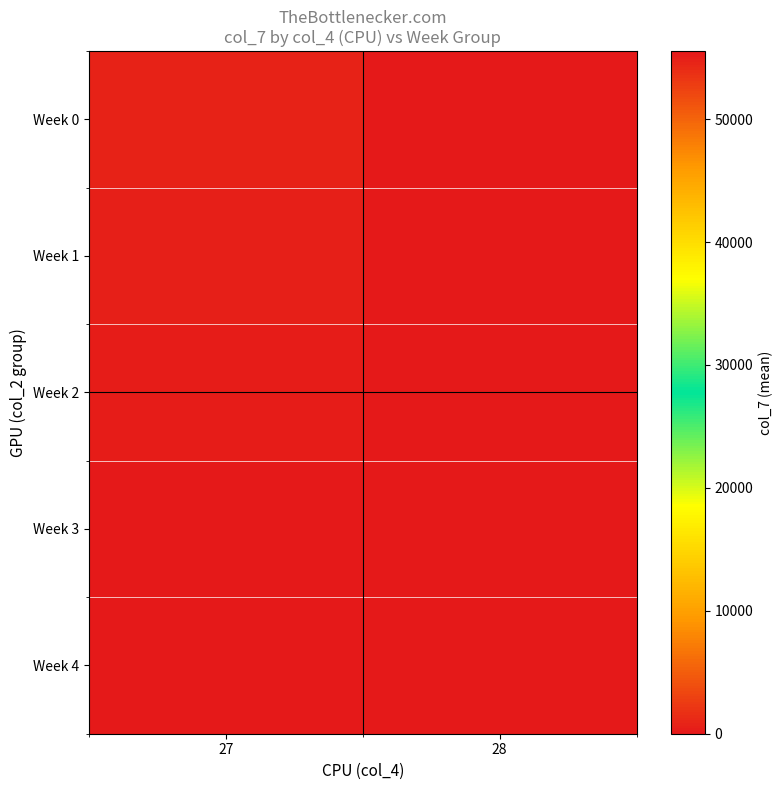

How many data points does each series have?

2